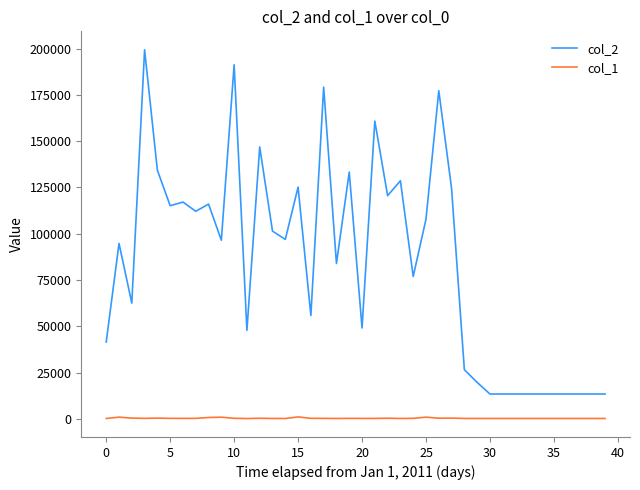

At how many categories does at least one series exceed 166178?

4